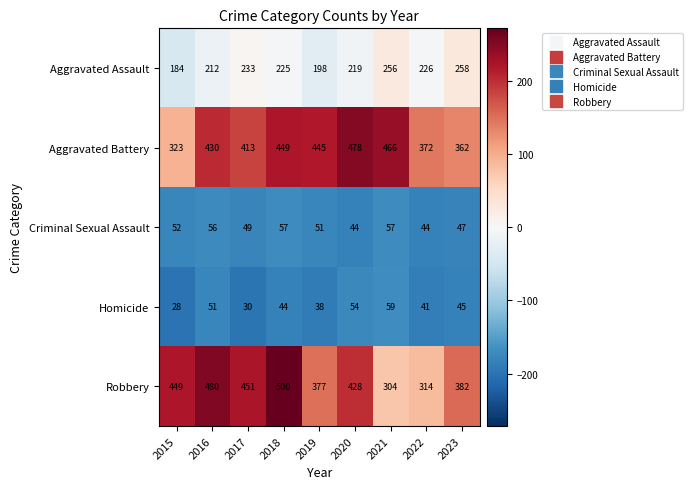

What is the spread (max minus min) of values at 2018?

456